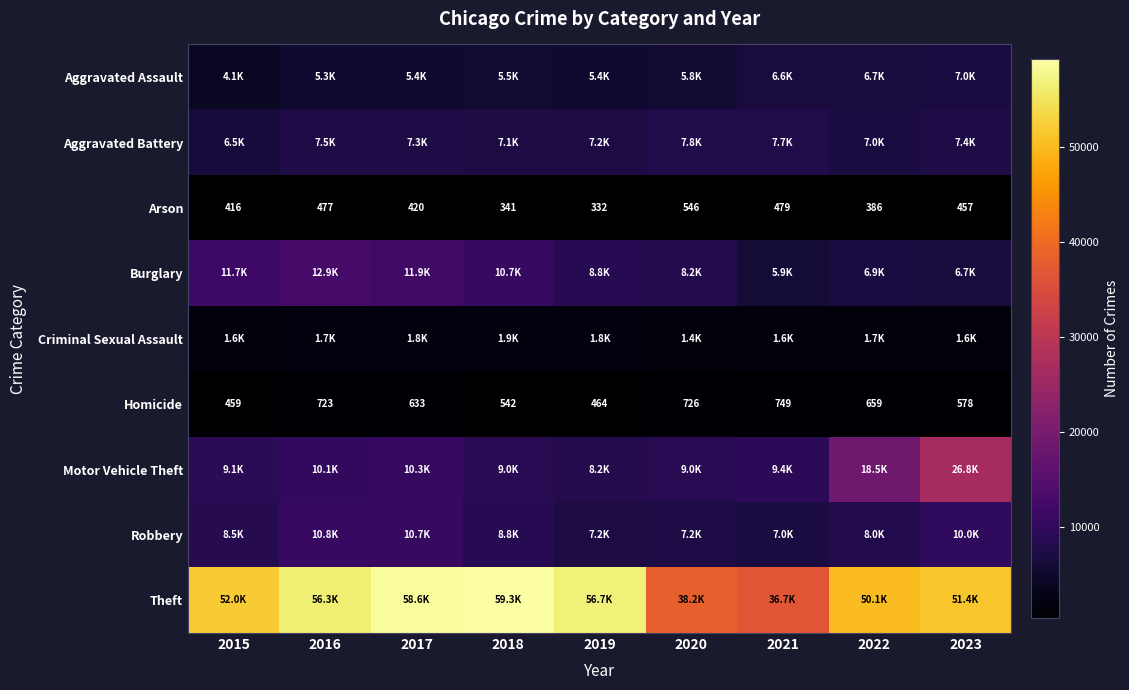

At which label is Homicide closest to 604?

2023